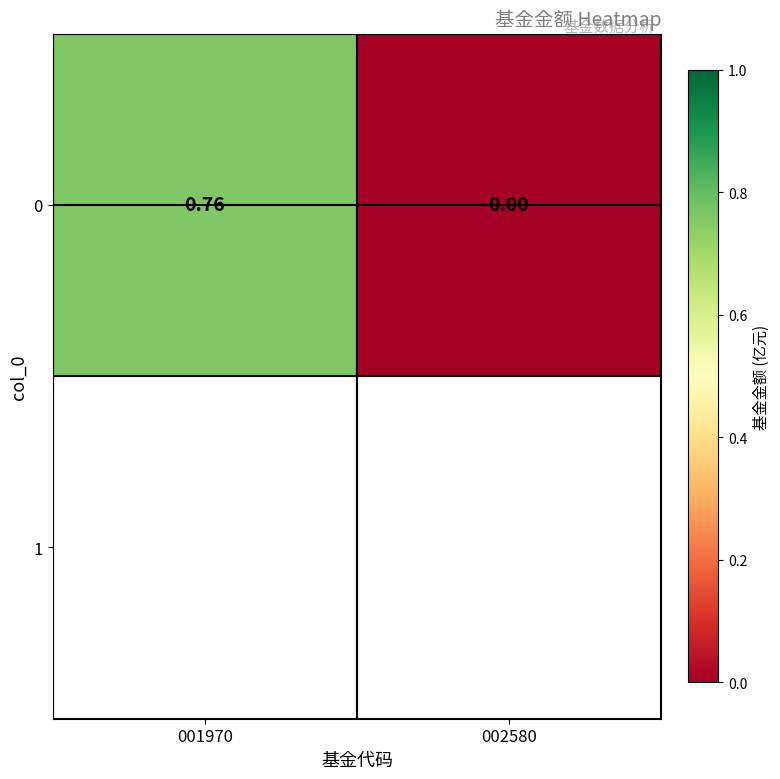

What is the change in value from 001970 to 002580?

-0.8